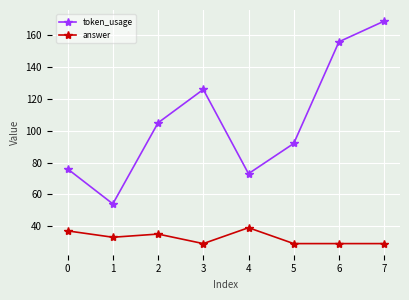

True or false: token_usage has a value of 47 at 6.

False